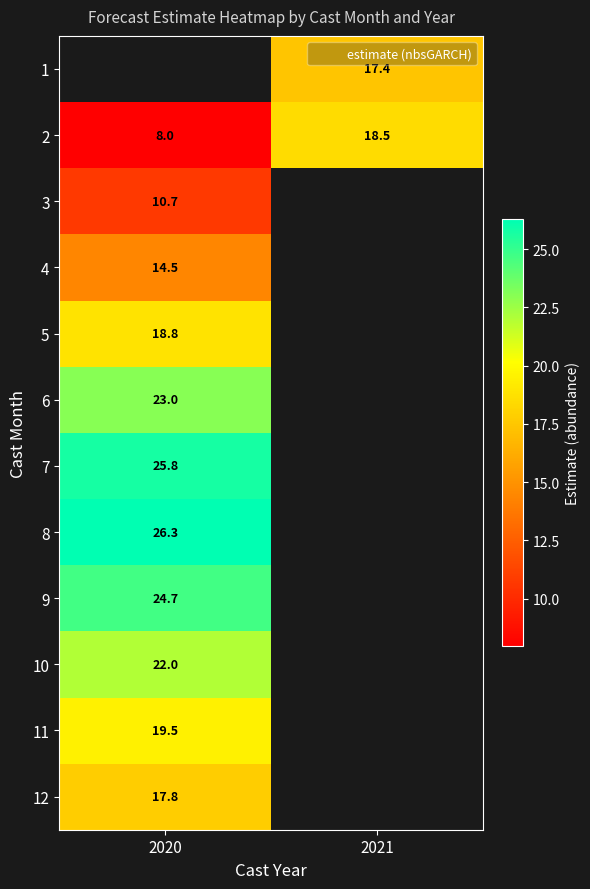

How many distinct data groups are displayed?

12